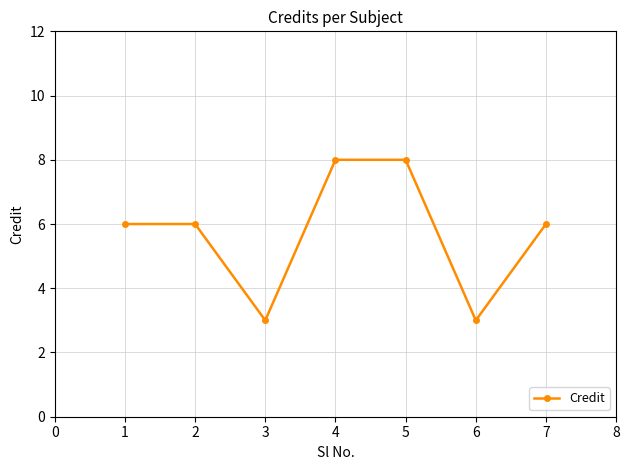

How many data points does each series have?

7